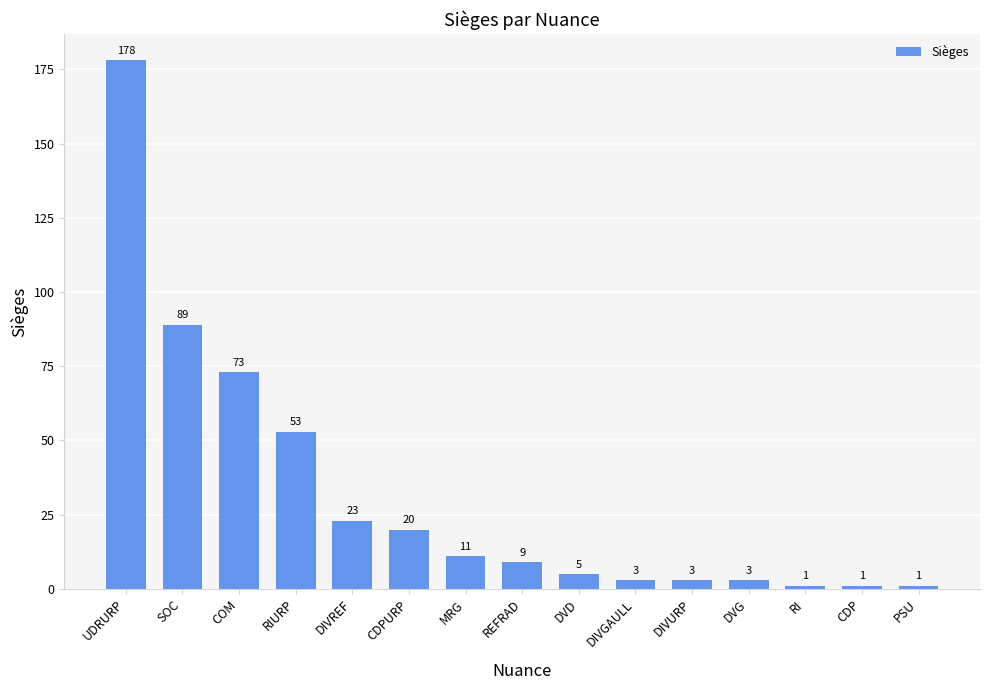

What is the greatest value displayed?

178